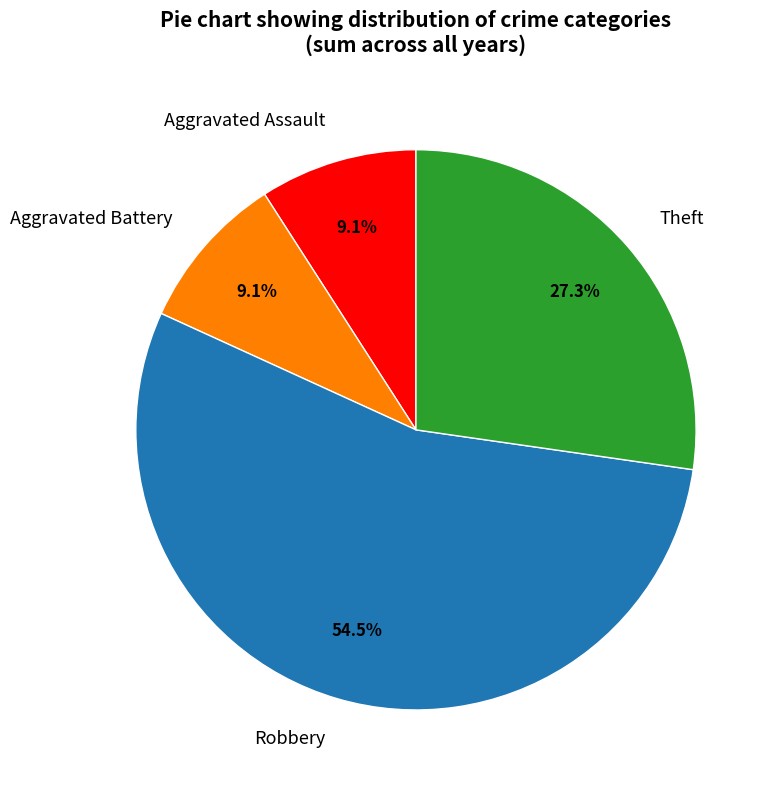

Is Aggravated Assault the majority of the pie?

No